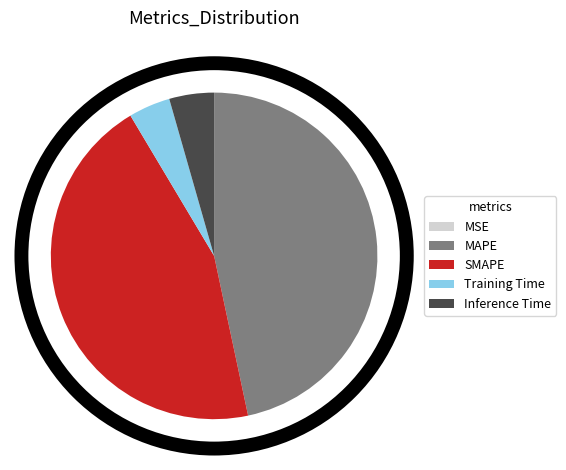

Is it true that Inference Time is 4% of the pie?

True